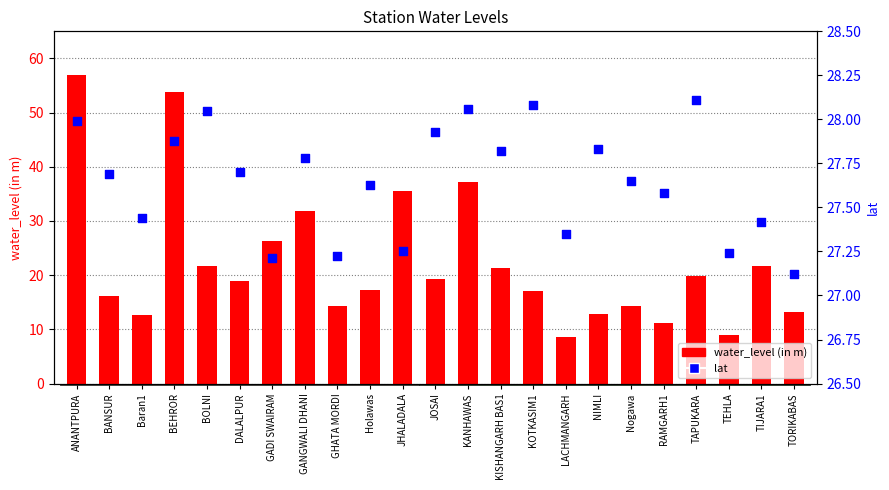

What are all the series names shown in the legend?

water_level (in m), lat